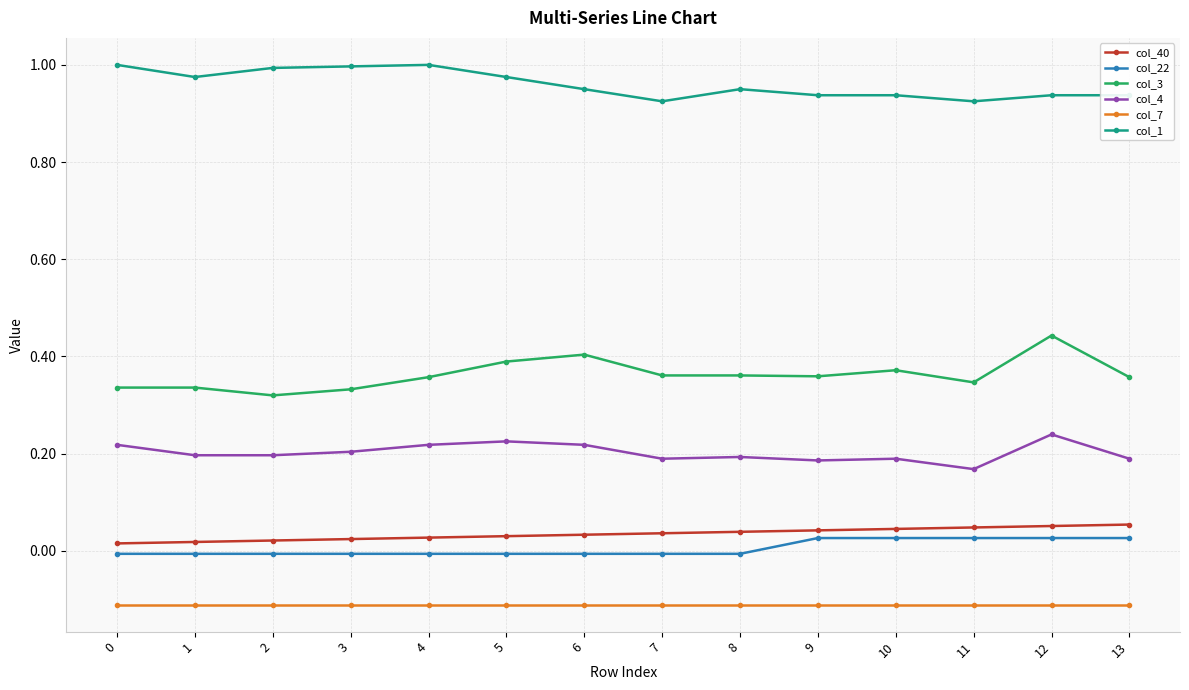

What is the total value across all series at 11?

1.4